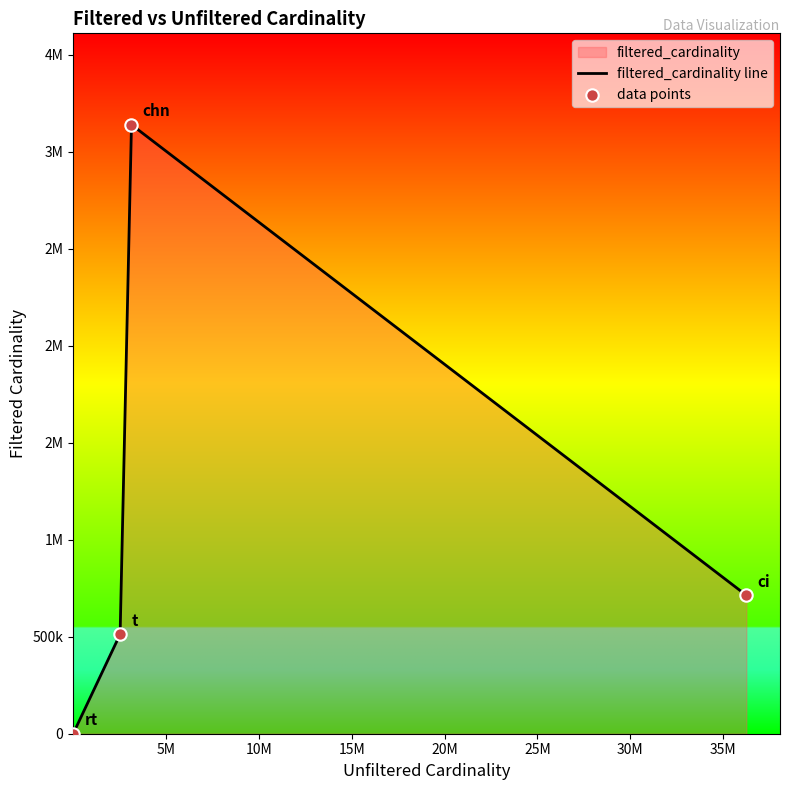

Which series contains the highest Y value?

filtered_cardinality line